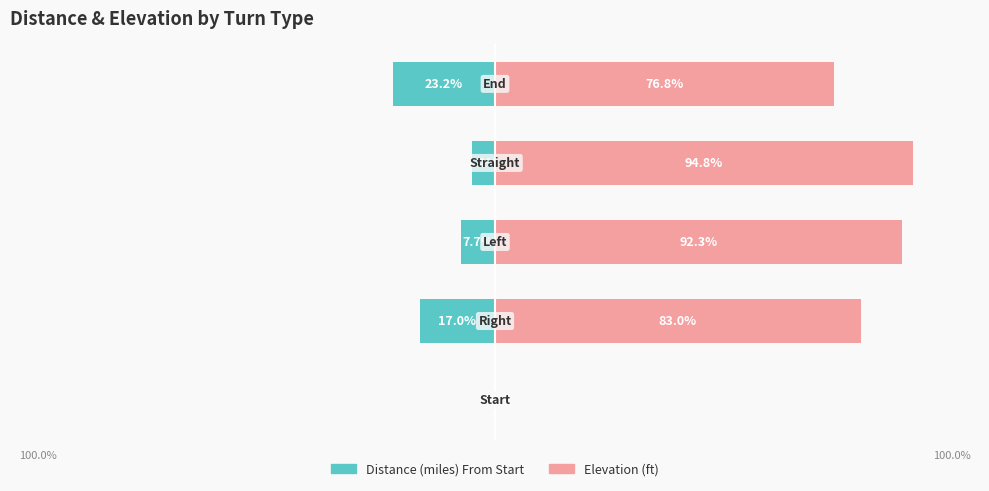

Rank the series by their maximum value, from lowest to highest.

Distance (miles) From Start, Elevation (ft)